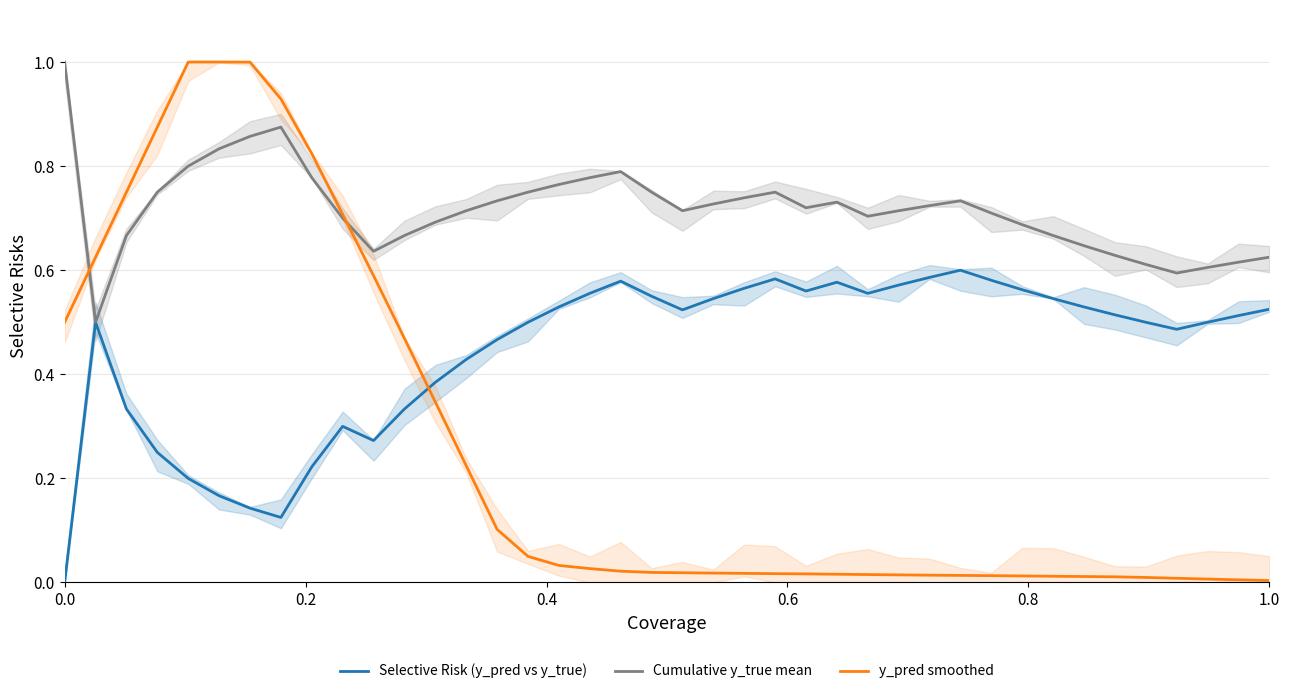

Reading left to right, what are all the values shown in this chart?

Selective Risk (y_pred vs y_true): 0.0	0.5	0.3	0.2	0.2	0.2	0.1	0.1	0.2	0.3	0.3	0.3	0.4	0.4	0.5	0.5	0.5	0.6	0.6	0.6	0.5	0.5	0.6	0.6	0.6	0.6	0.6	0.6	0.6	0.6	0.6	0.6	0.5	0.5	0.5	0.5	0.5	0.5	0.5	0.5
Cumulative y_true mean: 1.0	0.5	0.7	0.8	0.8	0.8	0.9	0.9	0.8	0.7	0.6	0.7	0.7	0.7	0.7	0.8	0.8	0.8	0.8	0.8	0.7	0.7	0.7	0.8	0.7	0.7	0.7	0.7	0.7	0.7	0.7	0.7	0.7	0.6	0.6	0.6	0.6	0.6	0.6	0.6
y_pred smoothed: 0.5	0.6	0.8	0.9	1.0	1.0	1.0	0.9	0.8	0.7	0.6	0.5	0.3	0.2	0.1	0.1	0.0	0.0	0.0	0.0	0.0	0.0	0.0	0.0	0.0	0.0	0.0	0.0	0.0	0.0	0.0	0.0	0.0	0.0	0.0	0.0	0.0	0.0	0.0	0.0